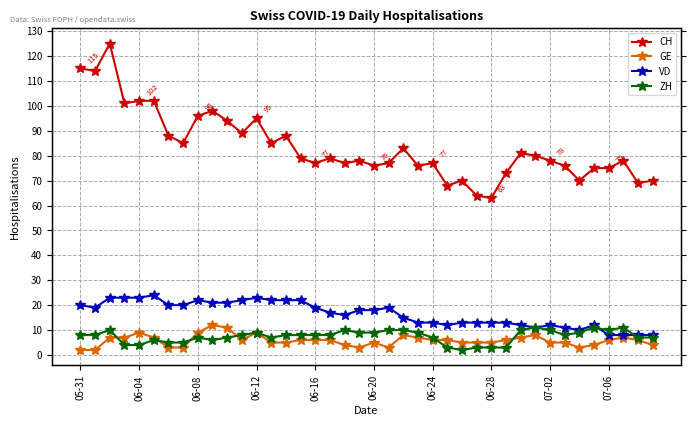

What is the label of the 27th point from the right?

13